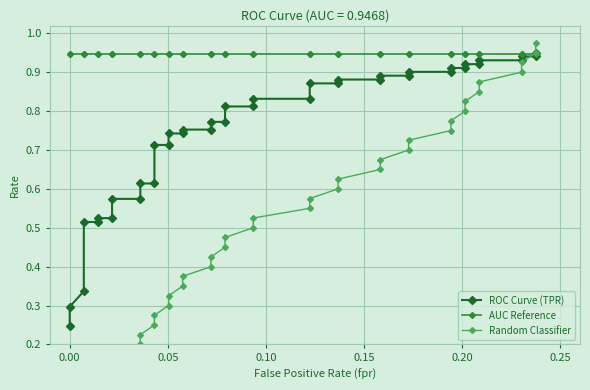

How many intersections are there between ROC Curve (TPR) and AUC Reference?

1